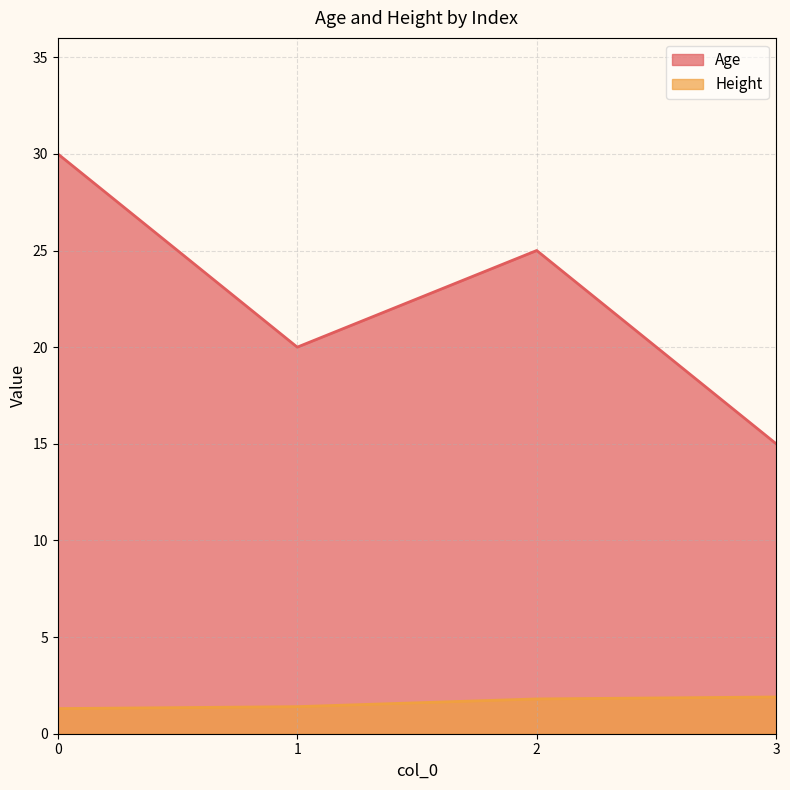

How many lines are shown in the chart?

2